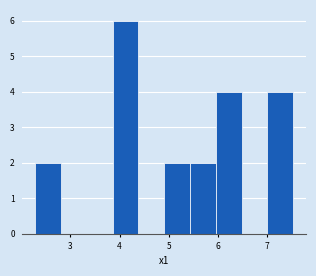

Reading left to right, transcribe this chart: for each bar, give the range it covers on the x-axis and its height. Neither the bar edges nor the heights are printed on the chart, so give them approximately, as read against the axes.

2.3 to 2.8: 2
2.8 to 3.3: 0
3.3 to 3.9: 0
3.9 to 4.4: 6
4.4 to 4.9: 0
4.9 to 5.4: 2
5.4 to 6.0: 2
6.0 to 6.5: 4
6.5 to 7.0: 0
7.0 to 7.5: 4